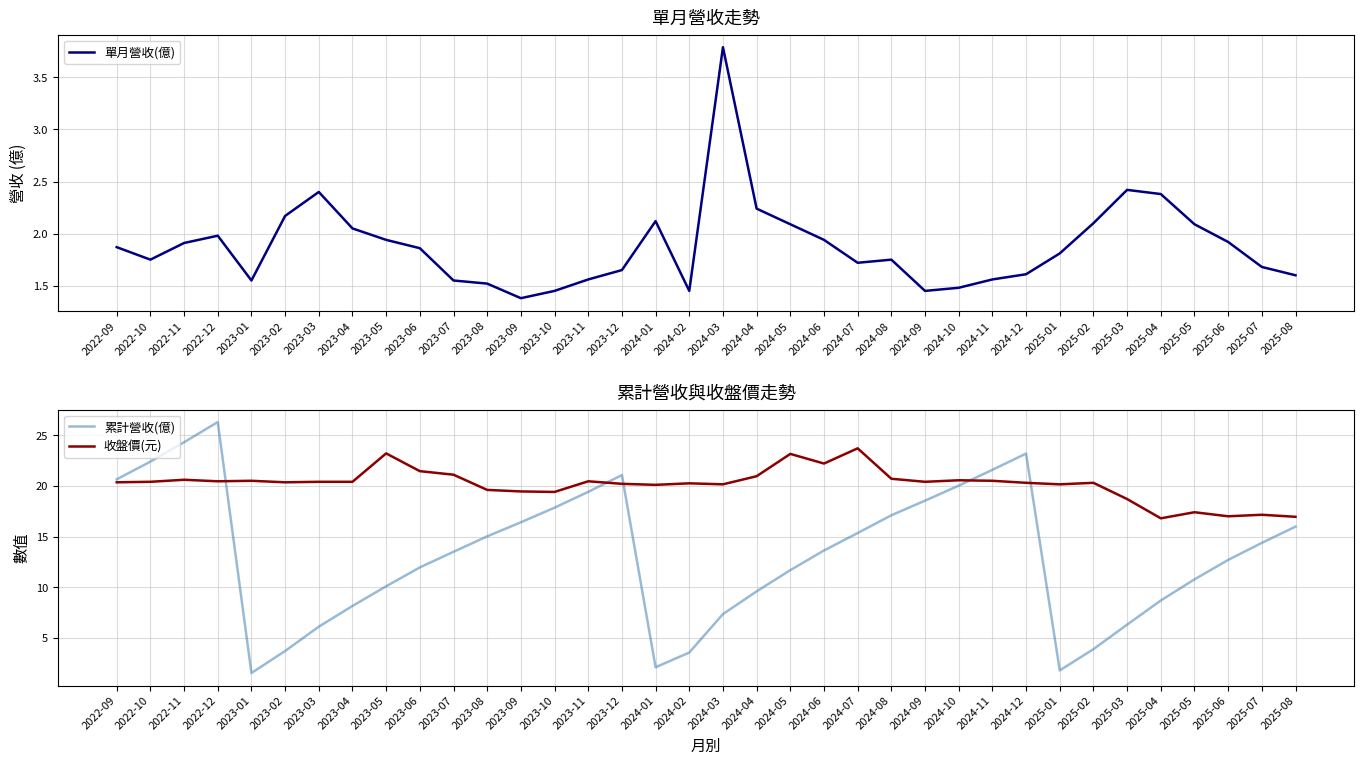

True or false: 累計營收(億) and 單月營收(億) intersect in this chart.

False